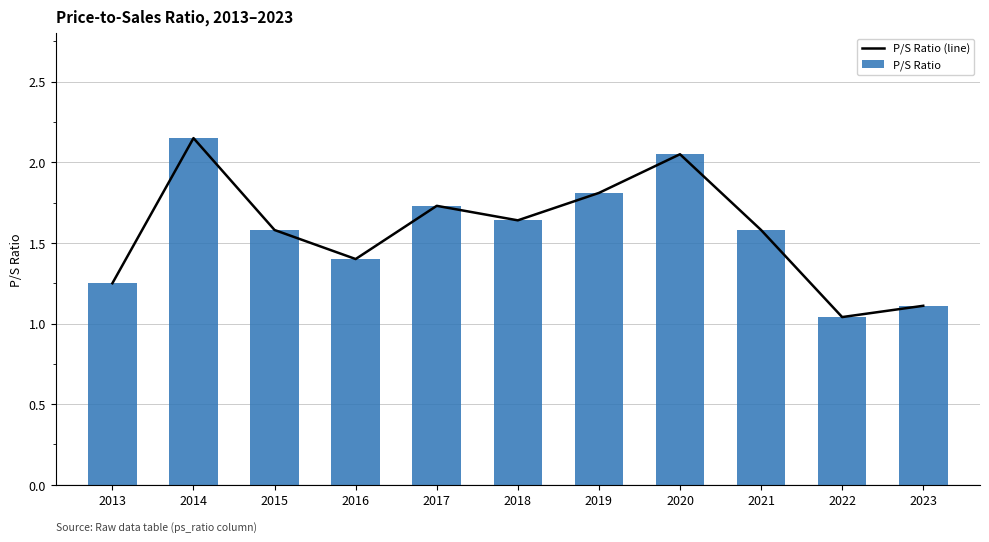

At which label is P/S Ratio (line) closest to 1?

2022